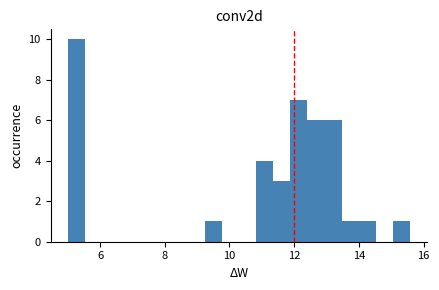

Read against the x-axis, roughly where is the centre of the tallest bar?

5.2